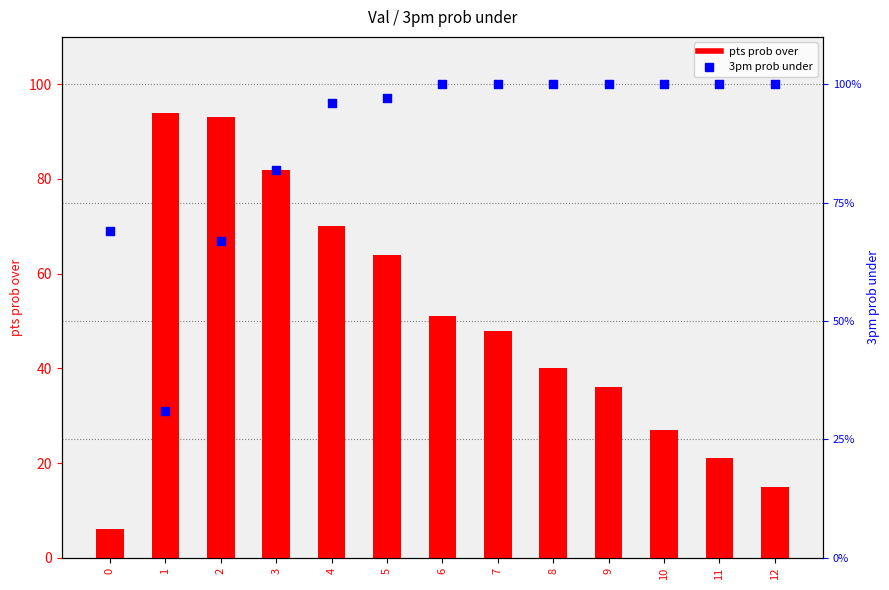

What is the total value across all series at 0?

75